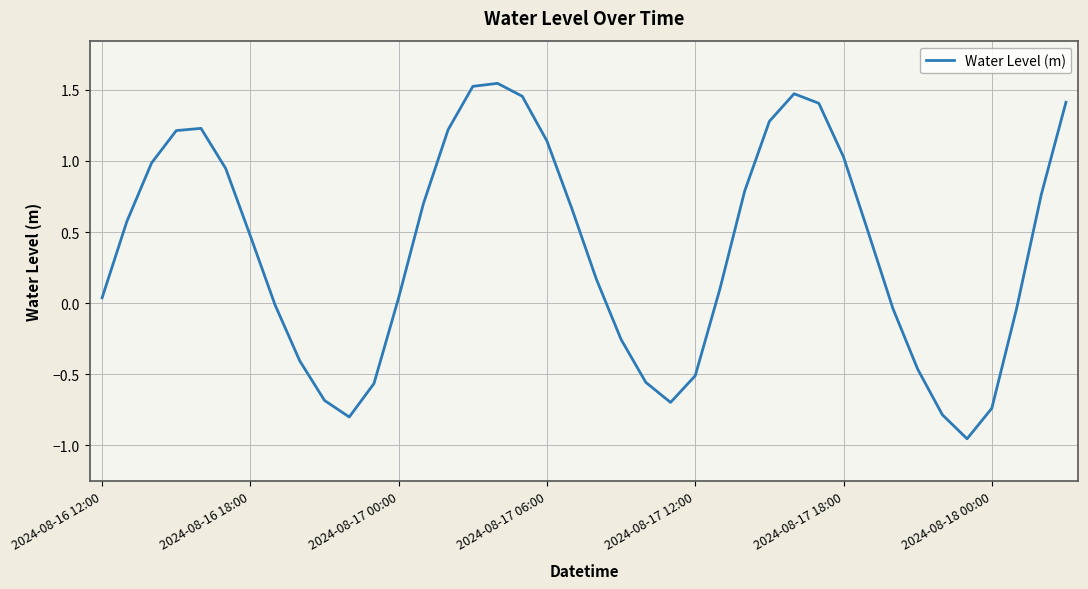

How many positive values are there?

25